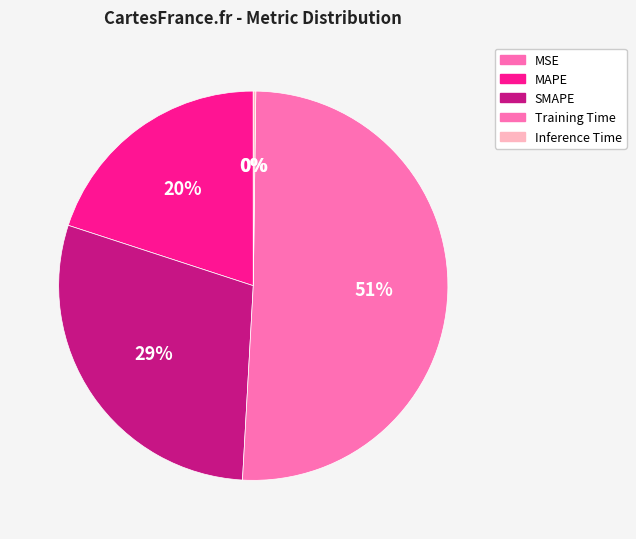

How many slices are in this pie chart?

5